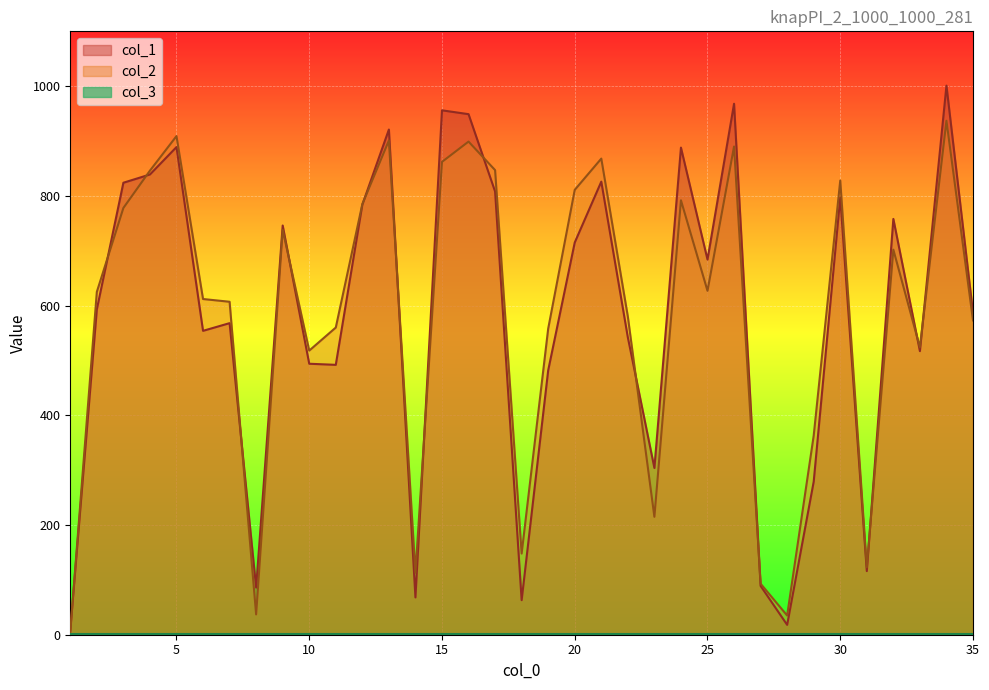

At which label is col_1 closest to 504?

10